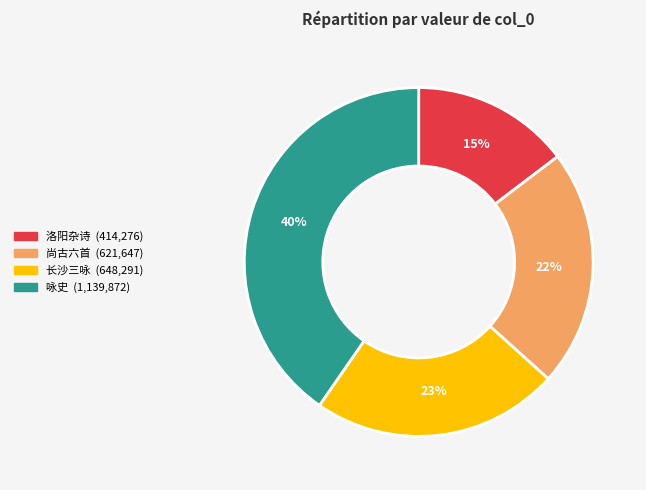

Is there a majority slice in this chart?

No